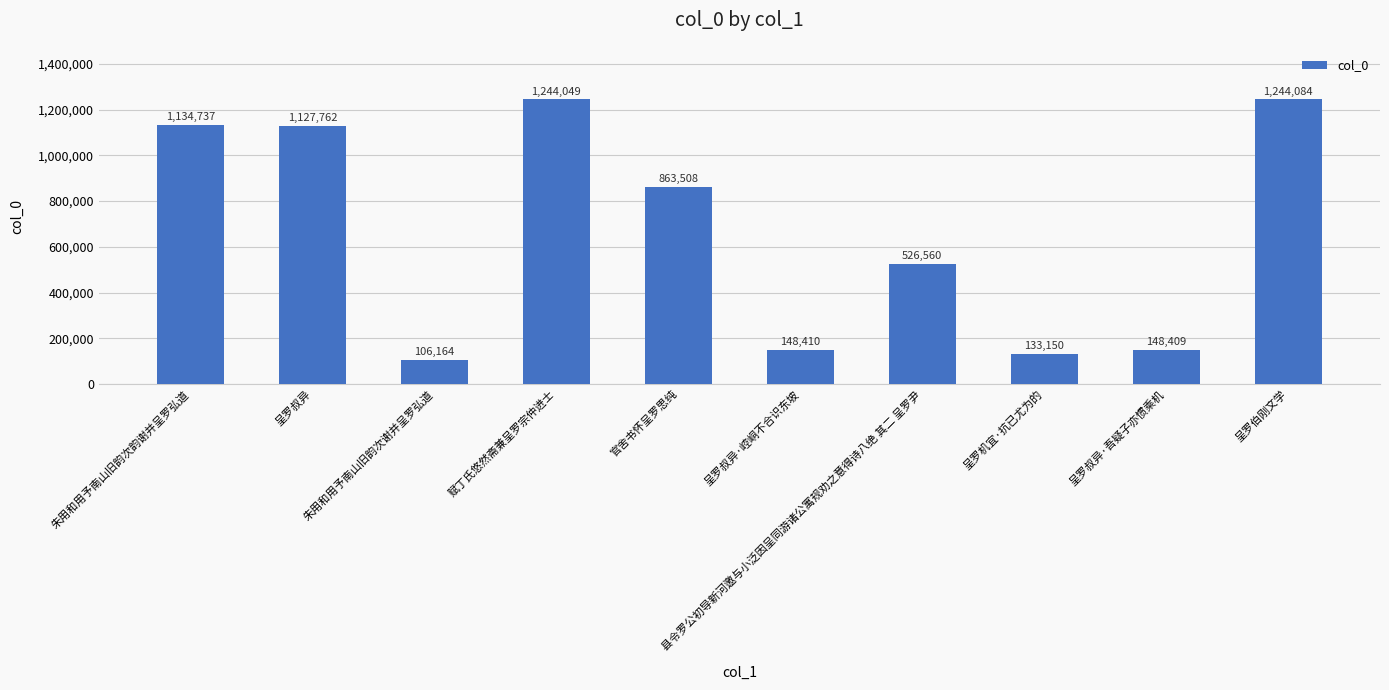

What is the minimum value shown in the chart?

106164